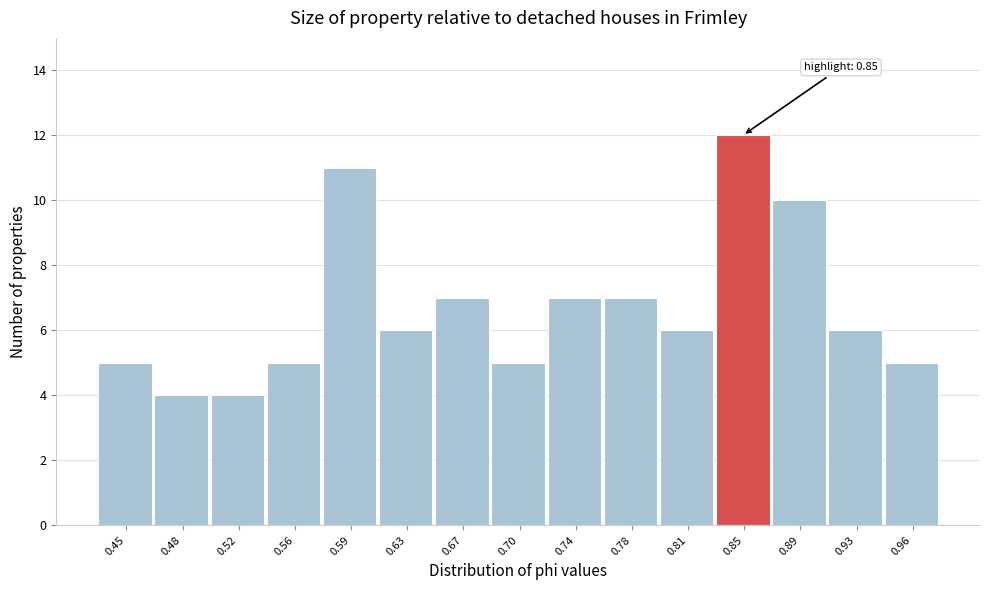

Over which range of the x-axis is the bar tallest?

0.835 to 0.870